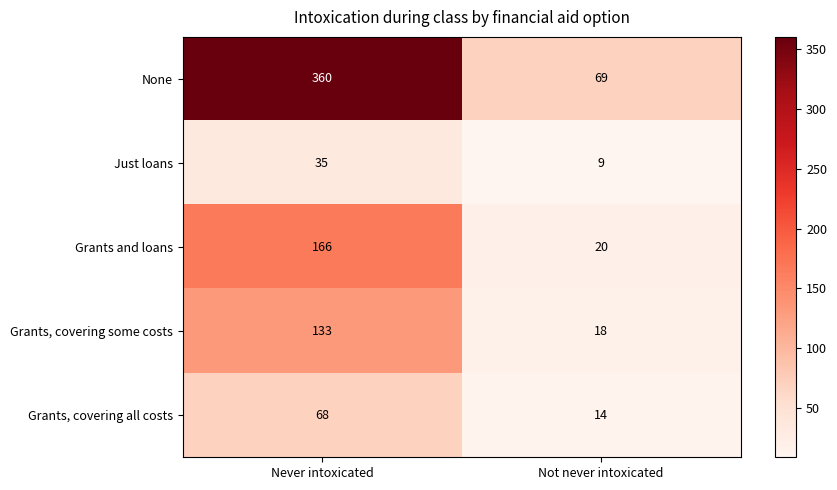

Reading right to left, transcribe all the data shown in this chart.

None: Not never intoxicated=69	Never intoxicated=360
Just loans: Not never intoxicated=9	Never intoxicated=35
Grants and loans: Not never intoxicated=20	Never intoxicated=166
Grants, covering some costs: Not never intoxicated=18	Never intoxicated=133
Grants, covering all costs: Not never intoxicated=14	Never intoxicated=68